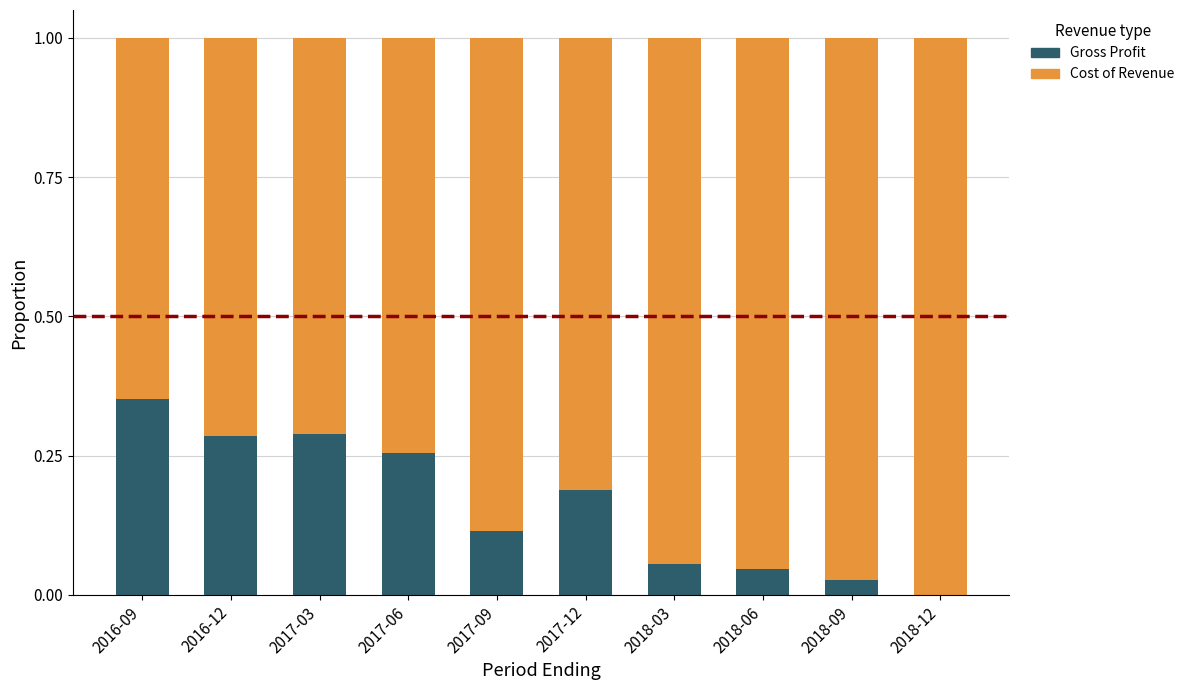

Which category has the highest value in the Gross Profit series?

2016-09